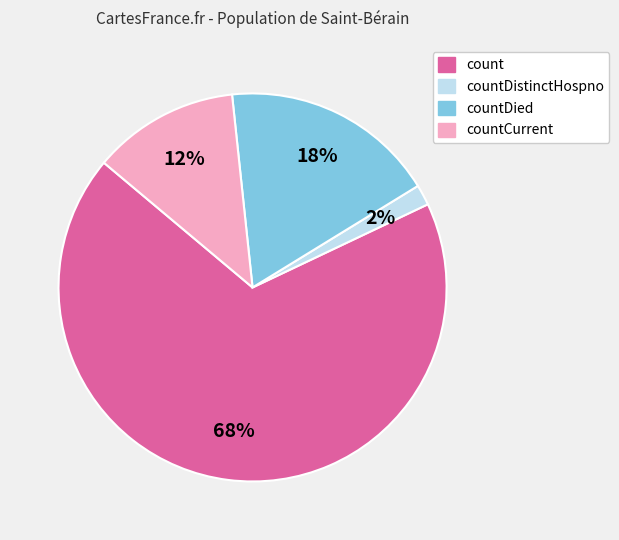

To the nearest percent, what is the difference between the largest and smallest slice percentages?

66%